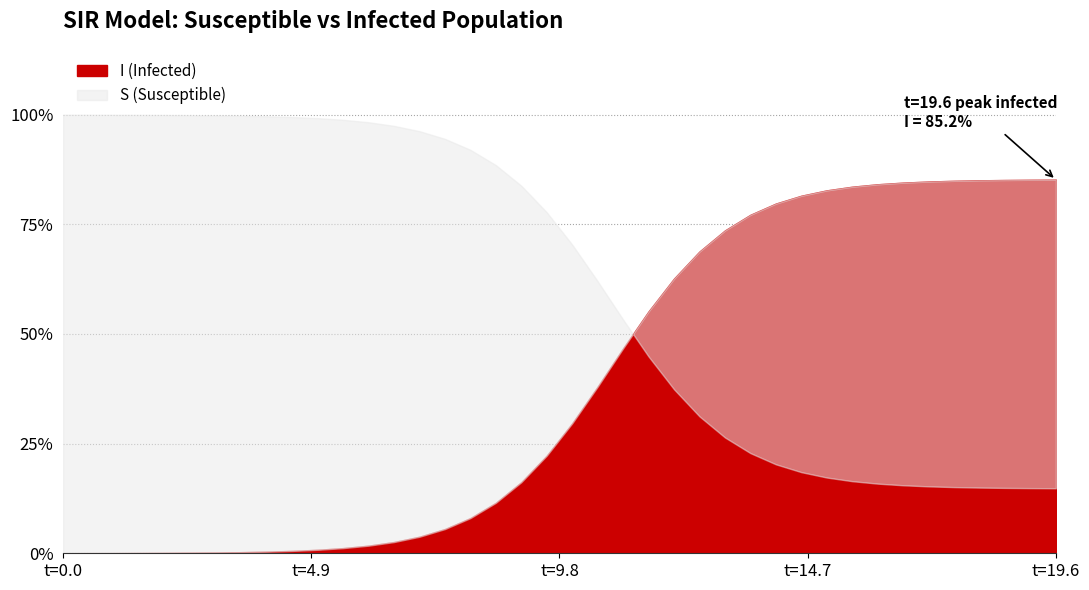

How many lines are shown in the chart?

2